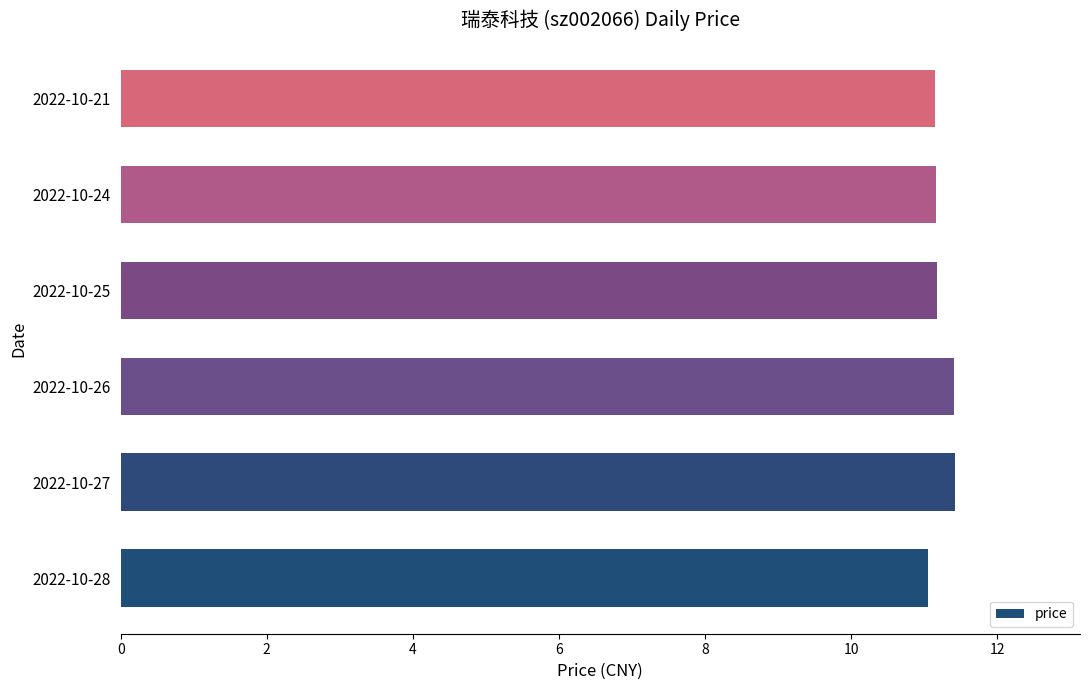

Reading bottom to top, what are all the values shown in this chart?

2022-10-28=11.1	2022-10-27=11.4	2022-10-26=11.4	2022-10-25=11.2	2022-10-24=11.2	2022-10-21=11.2